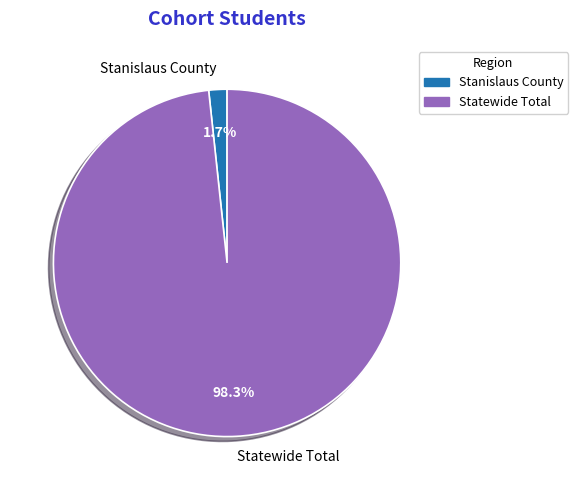

To the nearest percent, what portion does Statewide Total represent?

98%